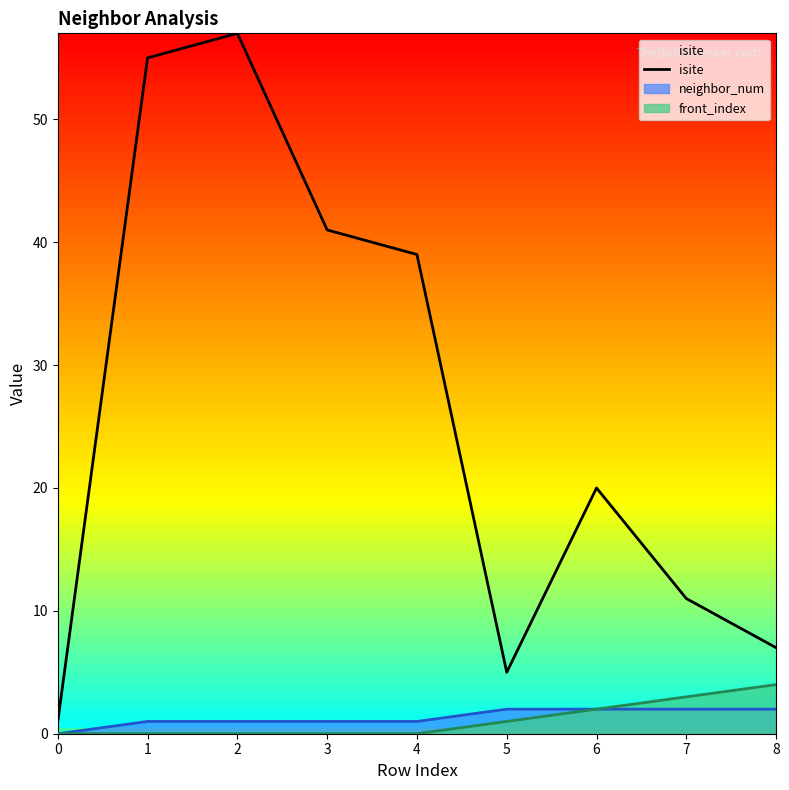

What is the sum of all values?

236